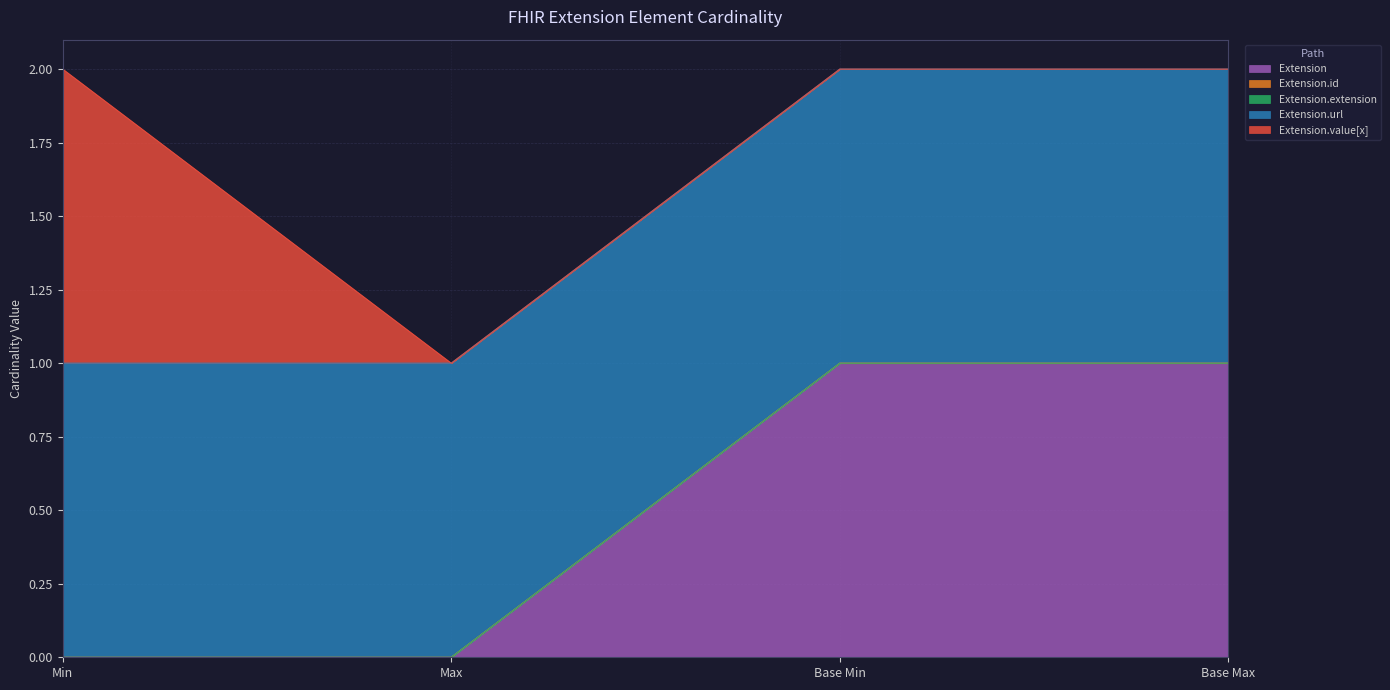

True or false: Extension.url and Extension.value[x] intersect in this chart.

False